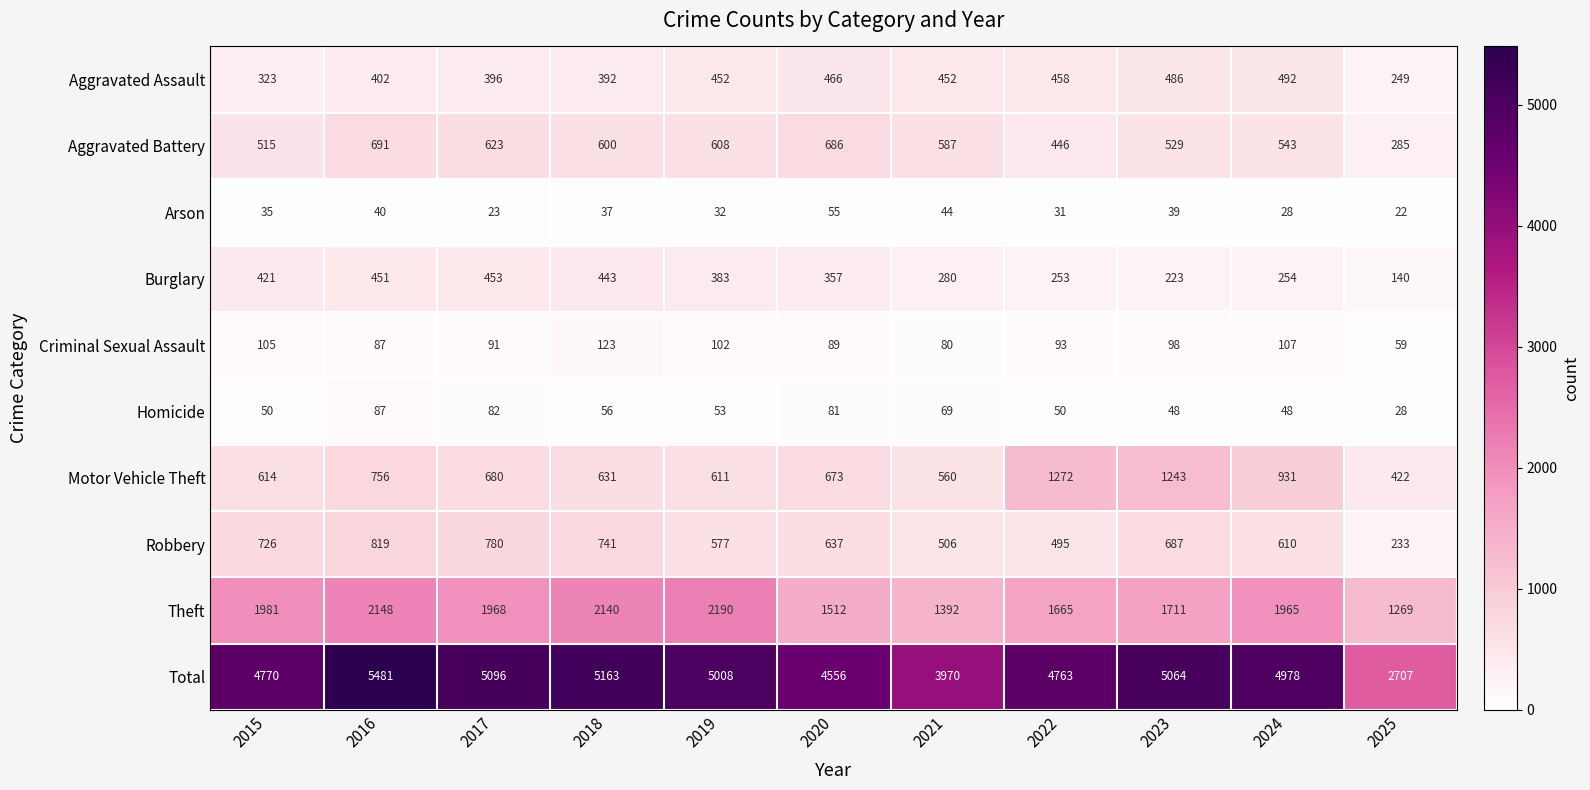

Rank the series by their maximum value, from lowest to highest.

Arson, Homicide, Criminal Sexual Assault, Burglary, Aggravated Assault, Aggravated Battery, Robbery, Motor Vehicle Theft, Theft, Total